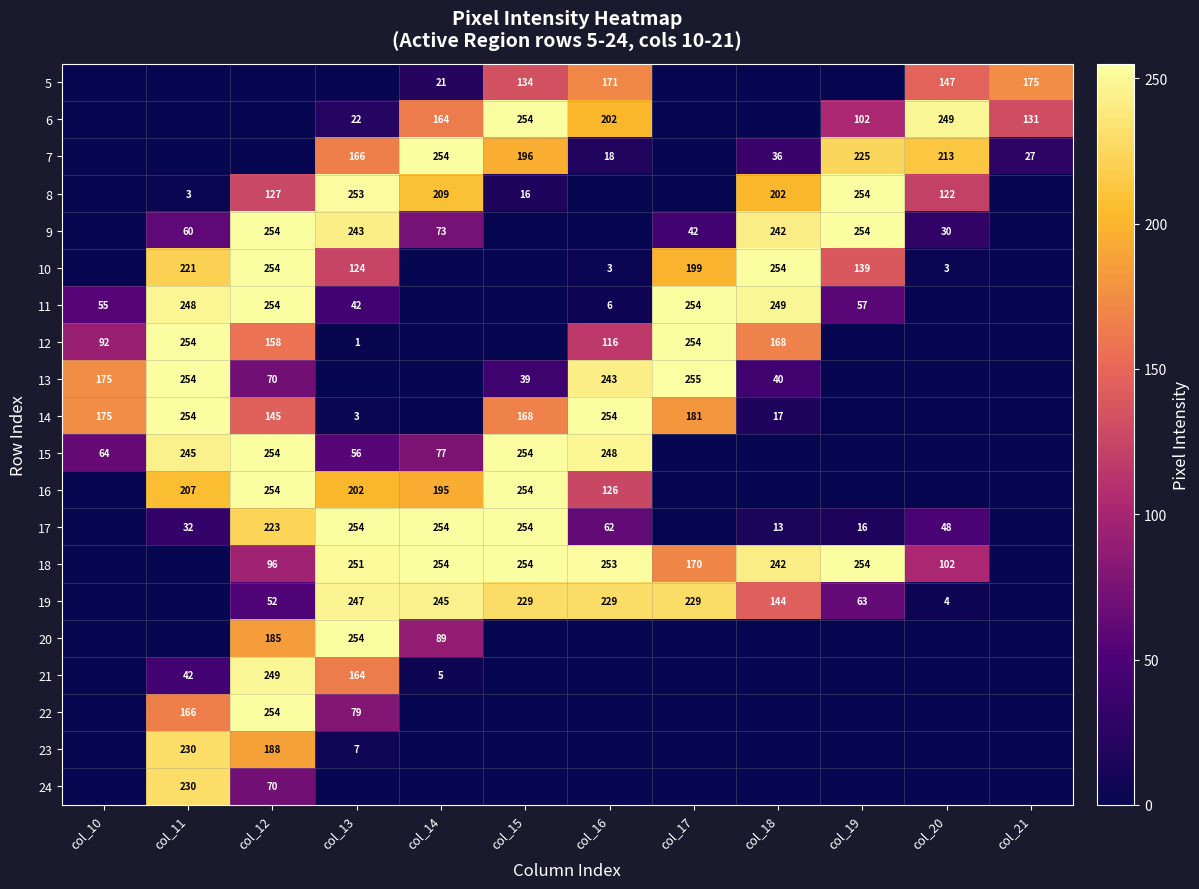

The 7 series shows 137 at col_19. True or false?

False